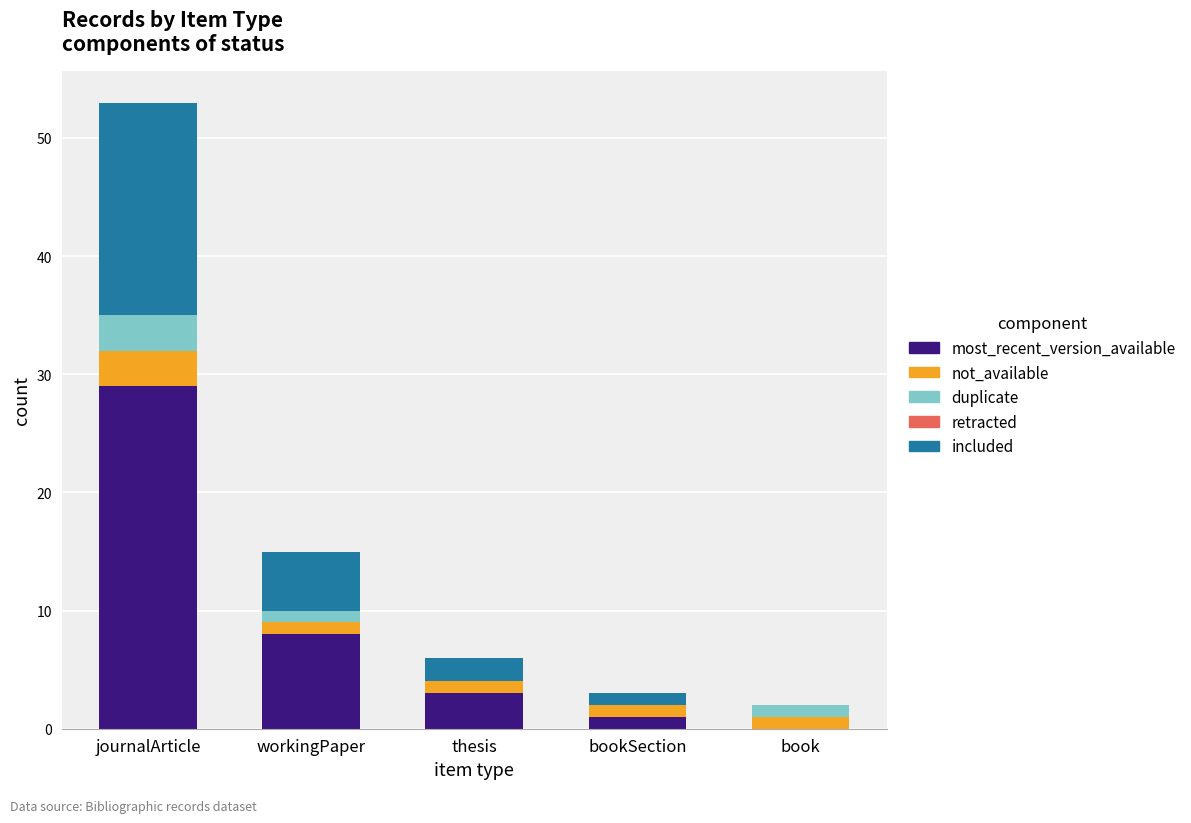

How many distinct data groups are displayed?

4